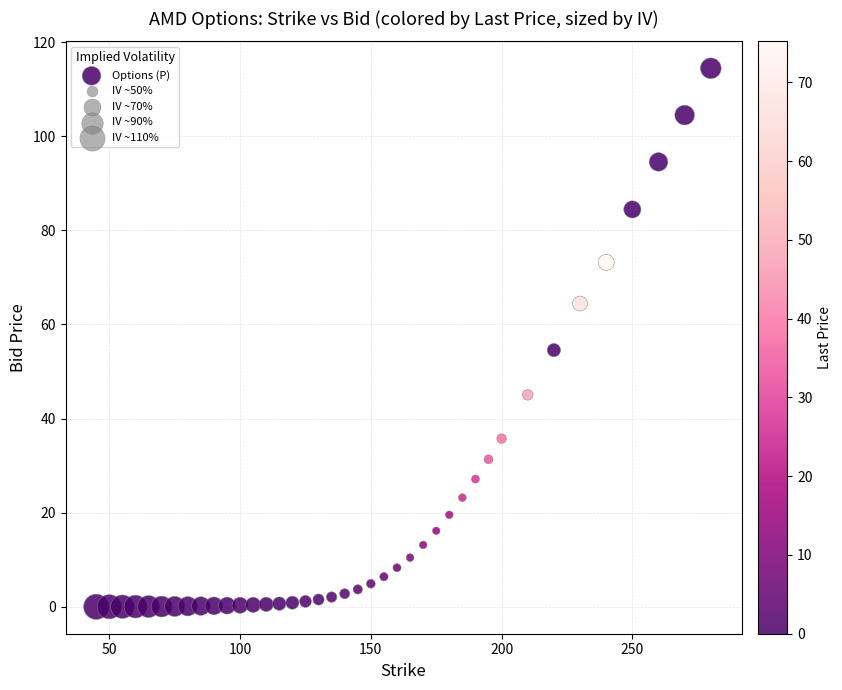

What is the range of X values (max minus min)?

235.0